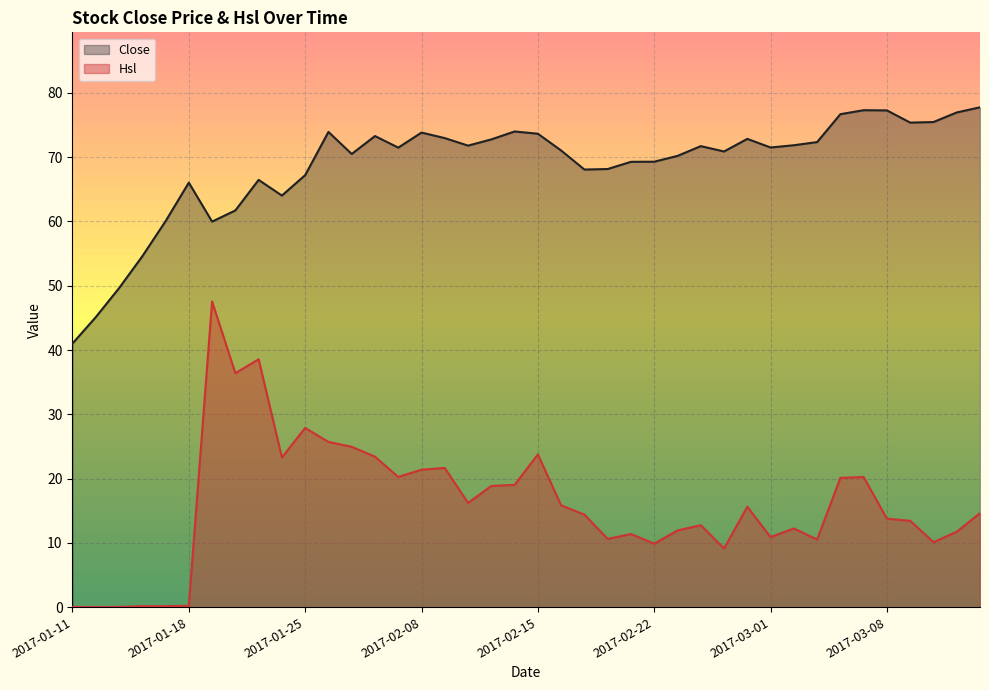

What is the label of the 7th point from the left?

2017-01-19